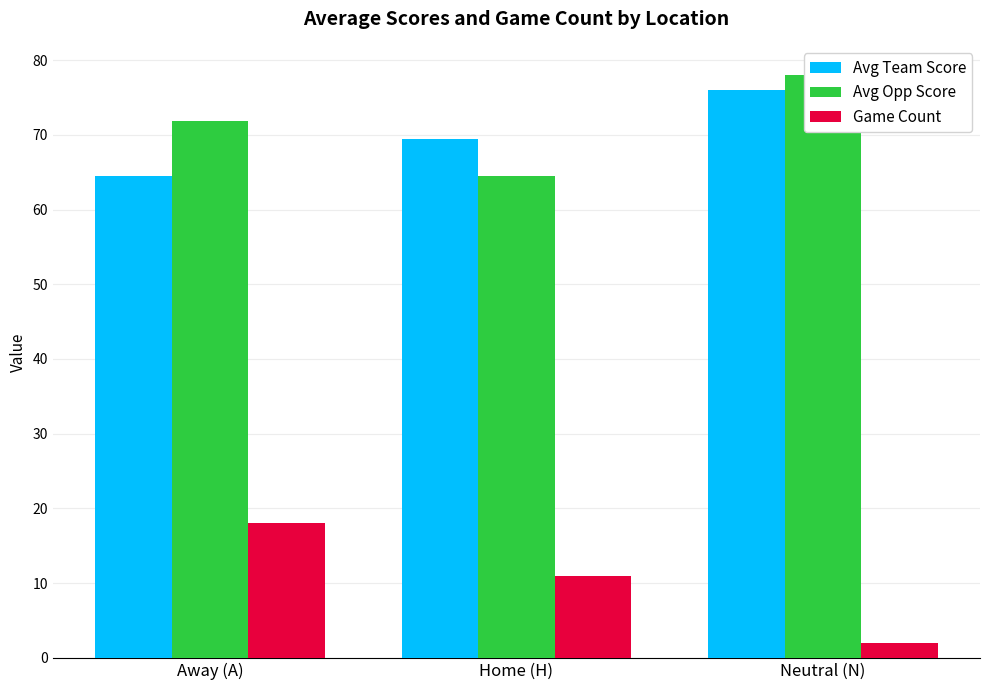

True or false: Avg Opp Score has a value of 71.8 at Away (A).

True